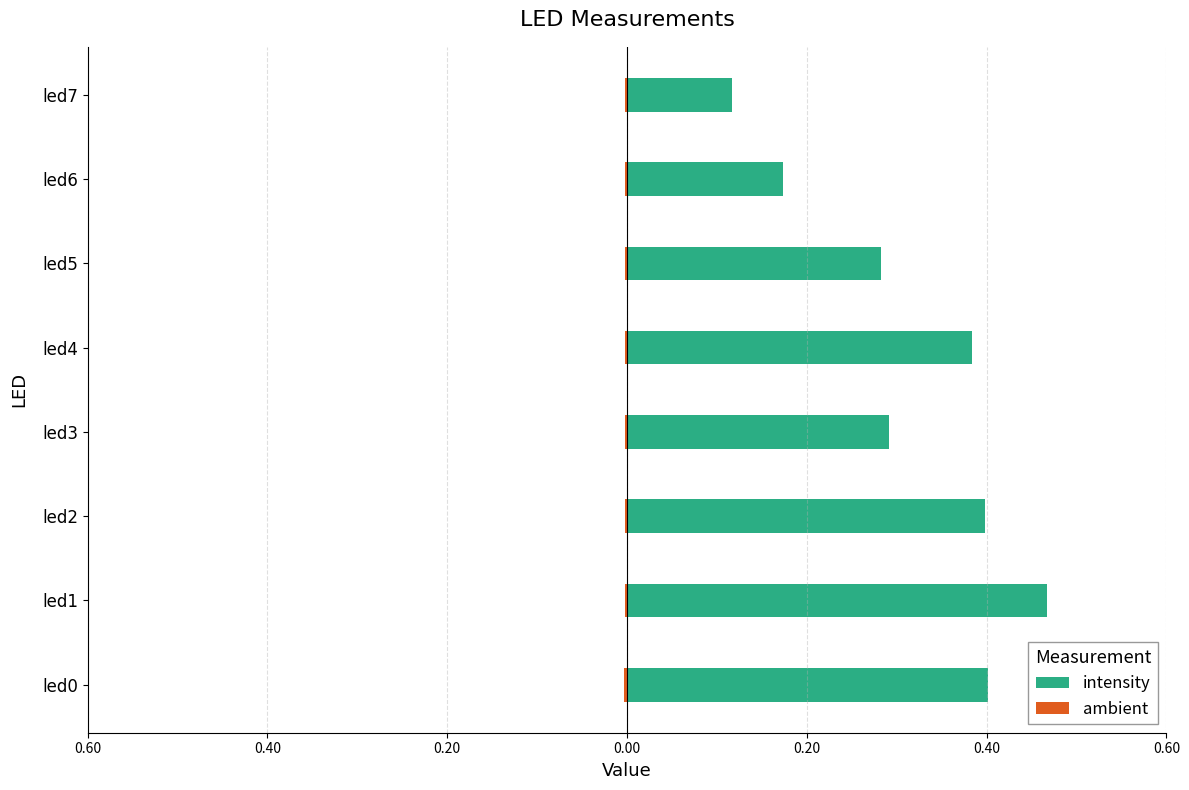

What is the value of the intensity bar at the 1st from the left?

0.4